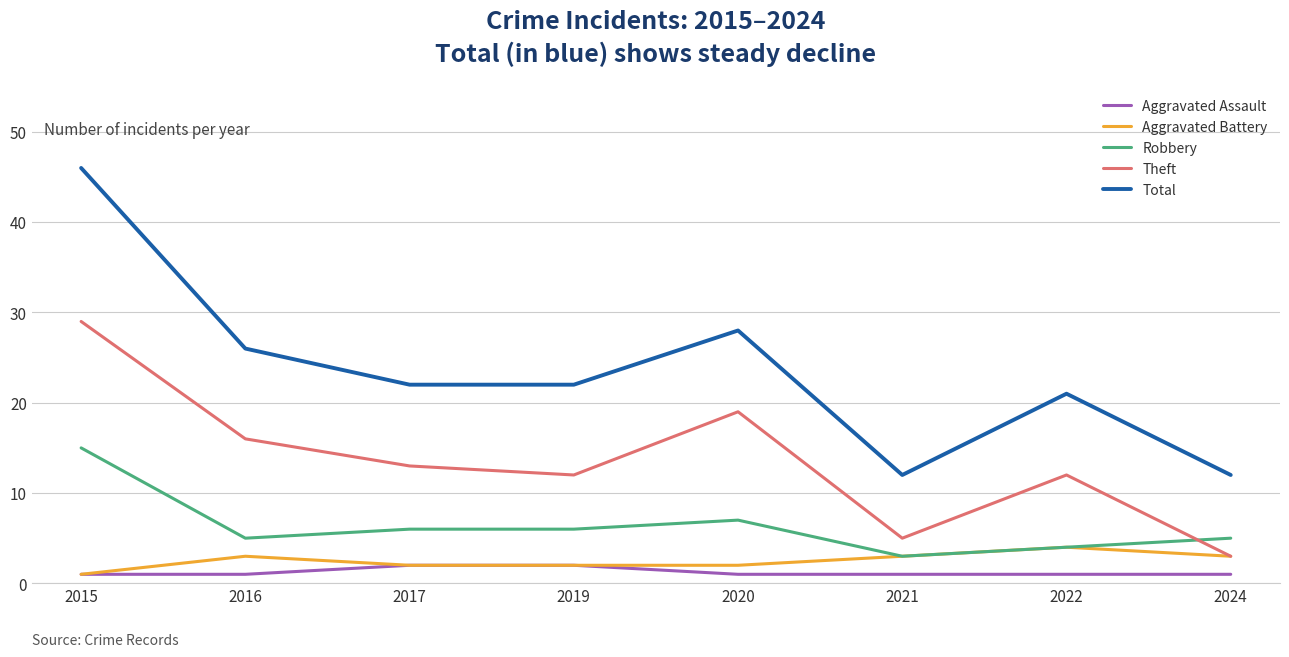

What is the difference between the maximum and minimum values in the Total series?

34